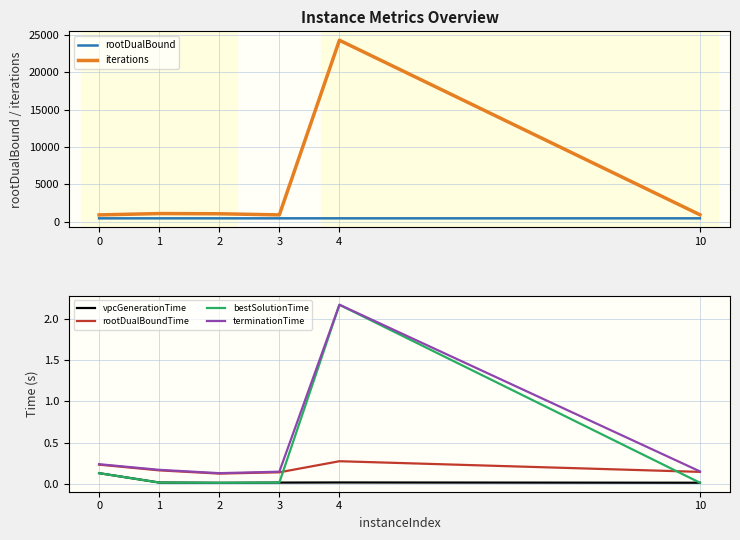

How many values in the iterations series are below 1055?

3